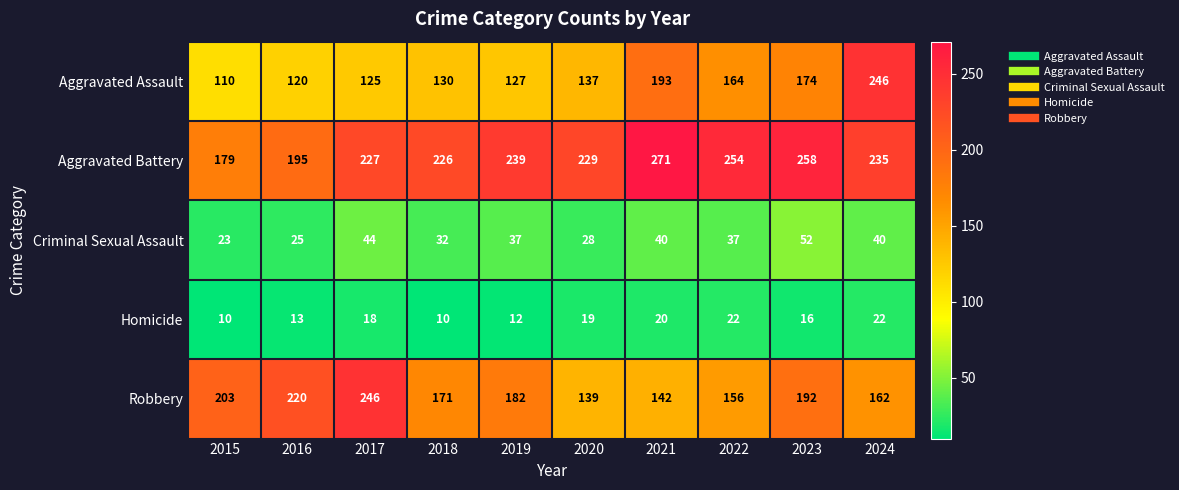

The Aggravated Battery series shows 74 at 2022. True or false?

False